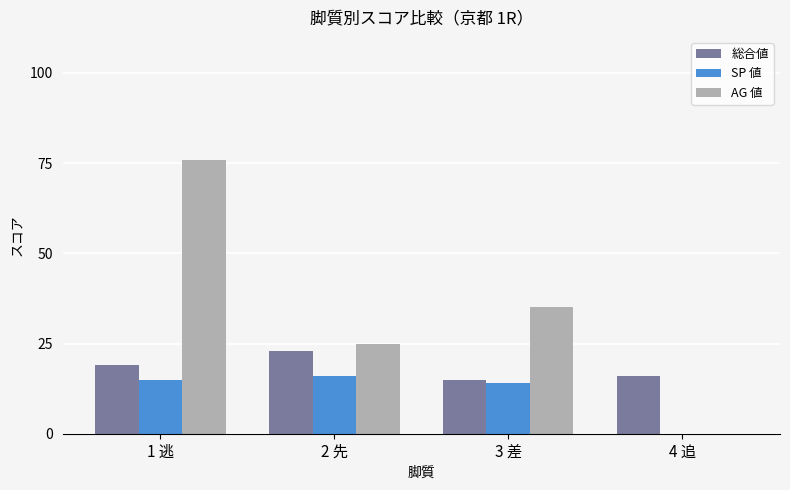

Where does the AG 値 series first go above 35?

1 逃